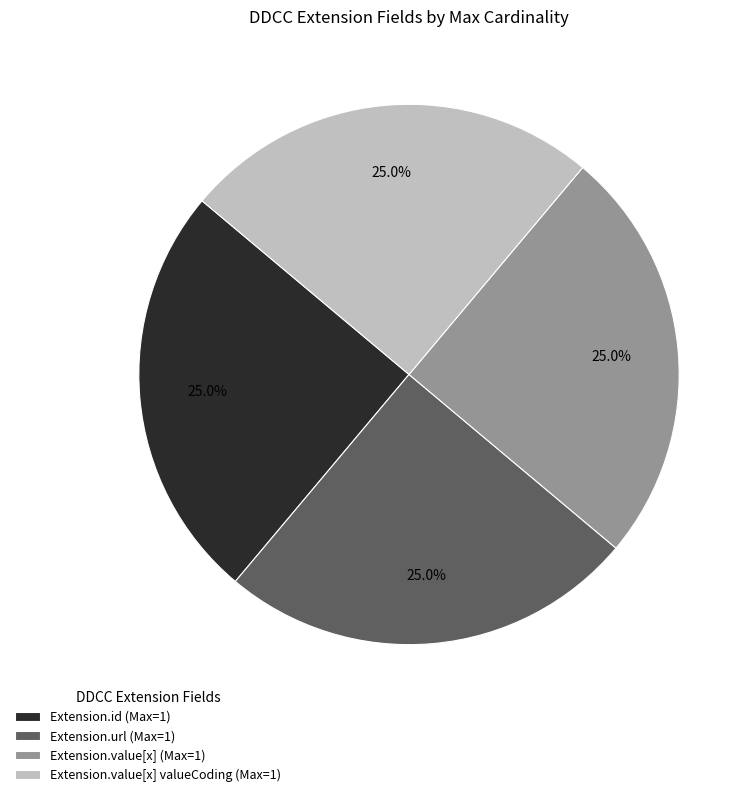

What percentage do Extension.id (Max=1) and Extension.value[x] valueCoding (Max=1) together represent?

50.0%